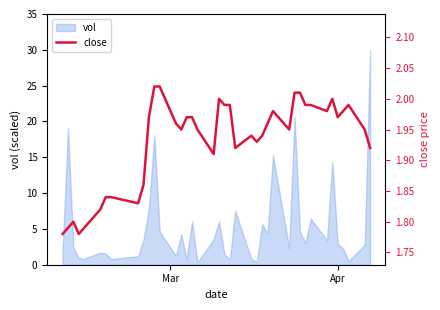

Does the chart have visible grid lines?

No